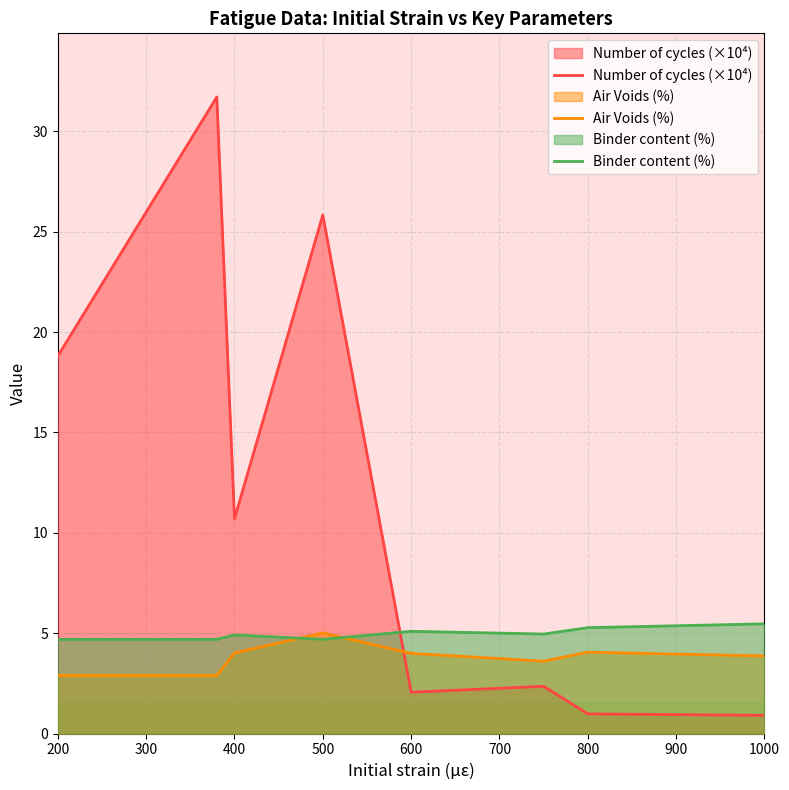

Reading left to right, transcribe all the data shown in this chart.

Number of cycles (×10⁴): 18.8	31.7	10.7	25.8	2.1	2.4	1.0	0.9
Air Voids (%): 2.9	2.9	4.0	5.0	4.0	3.6	4.1	3.9
Binder content (%): 4.7	4.7	4.9	4.7	5.1	5.0	5.3	5.5